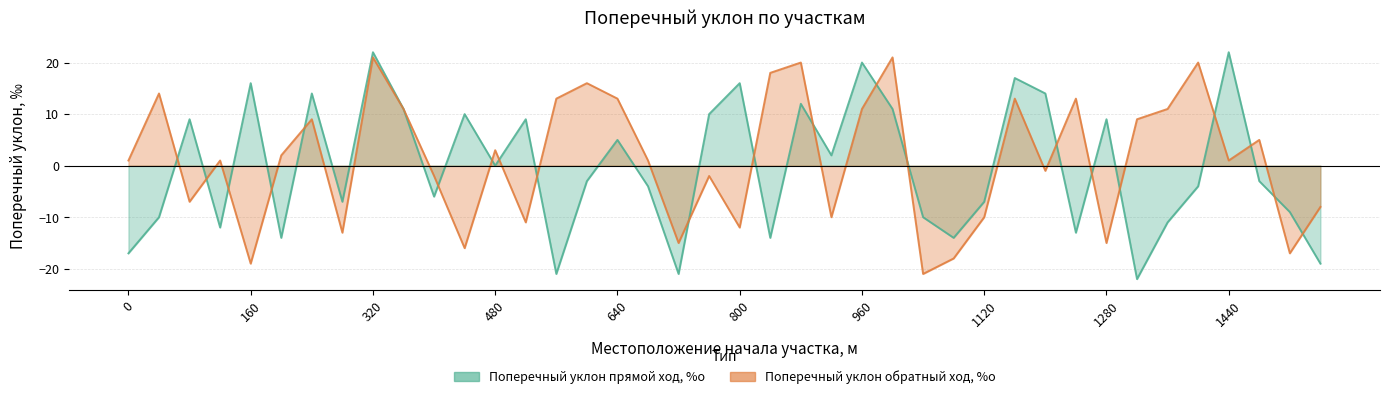

What is the difference between the Поперечный уклон обратный ход, %о values at 1280 and 480?

18